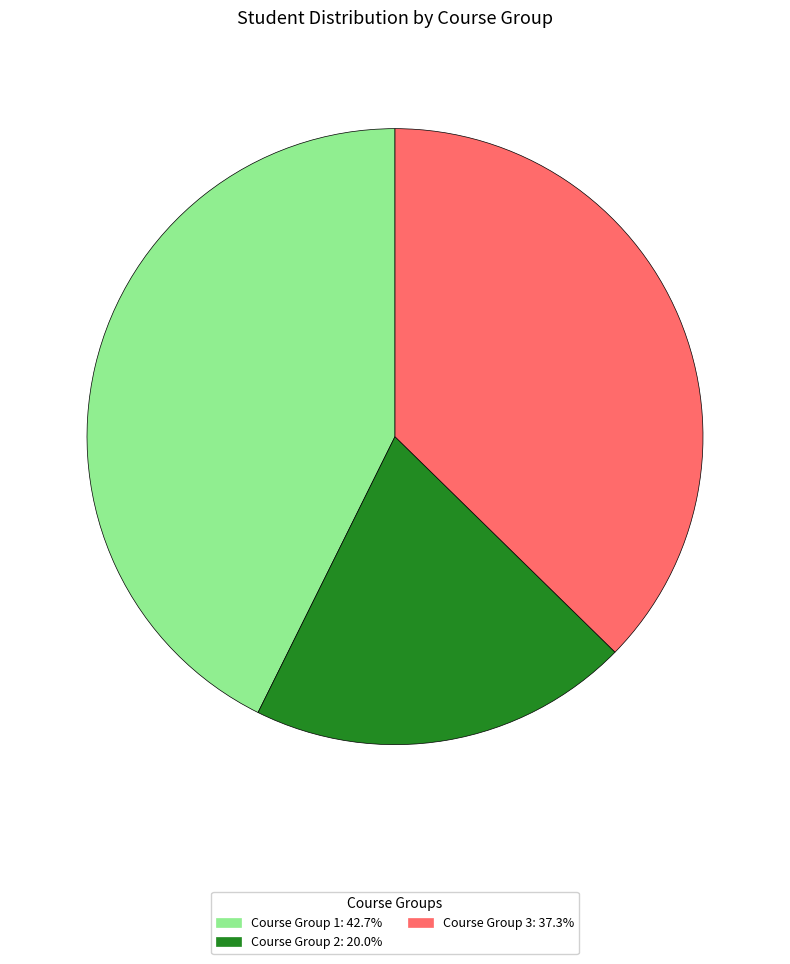

Approximately how many times larger is the value at Course Group 3 compared to Course Group 2?

1.9